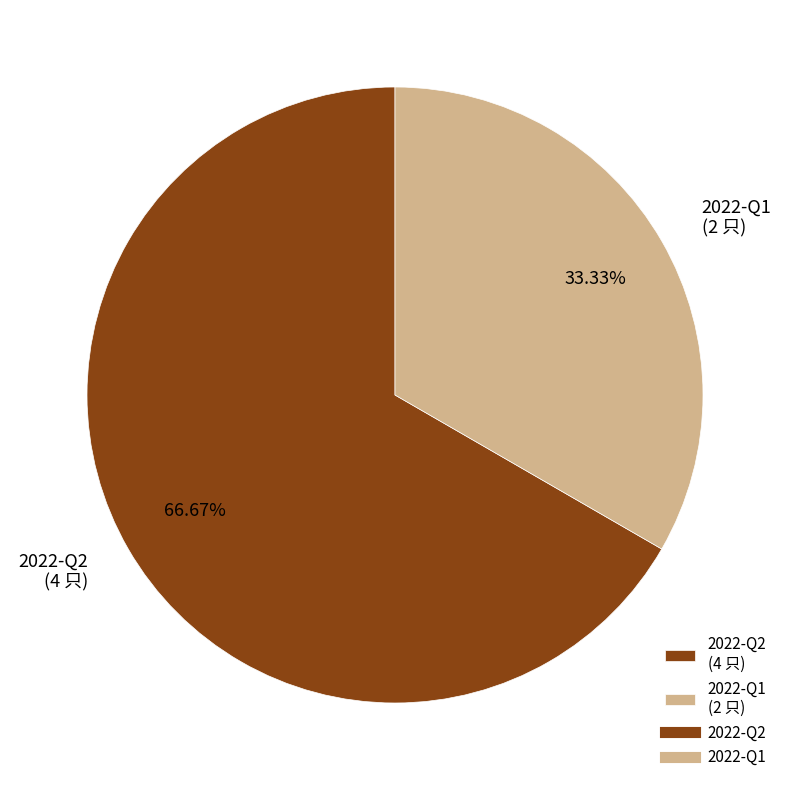

To the nearest percent, what portion does 2022-Q1 represent?

33%